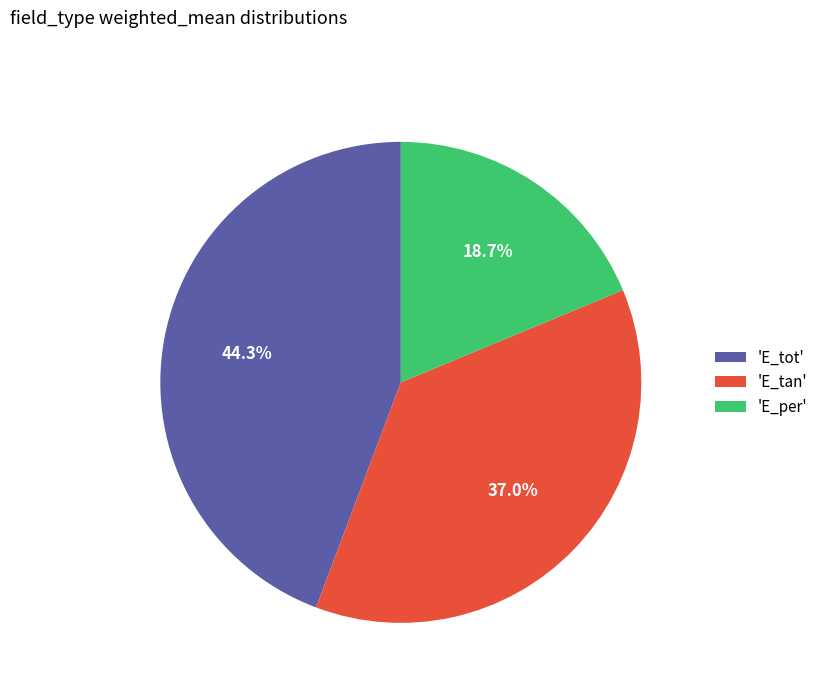

Which category has the smallest portion of the pie?

'E_per'